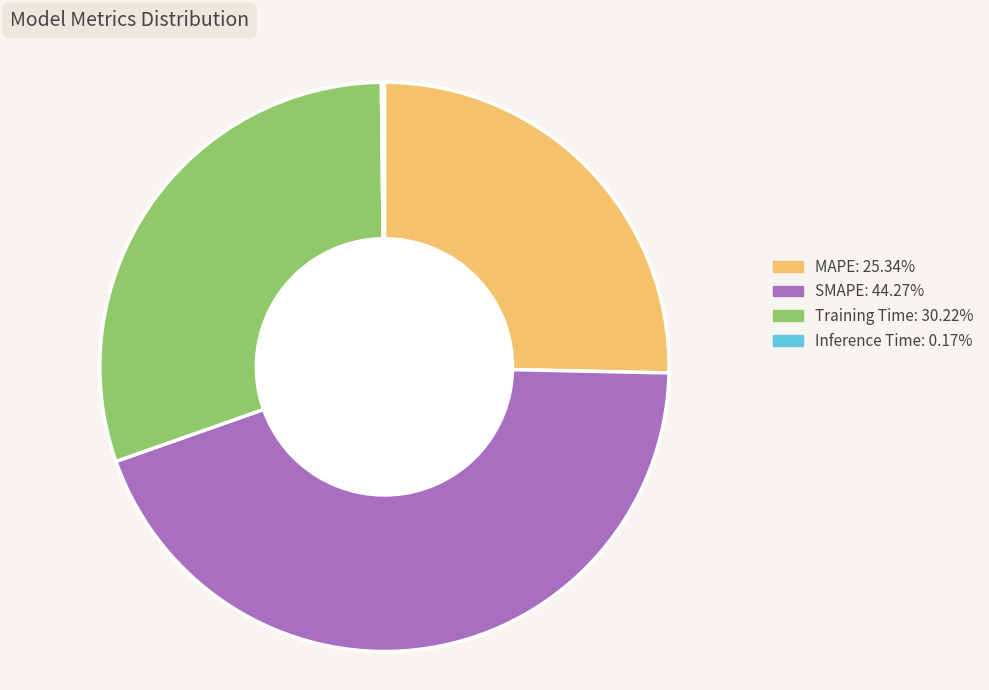

Do Training Time: 30.22% and SMAPE: 44.27% together represent more than half of the pie?

Yes